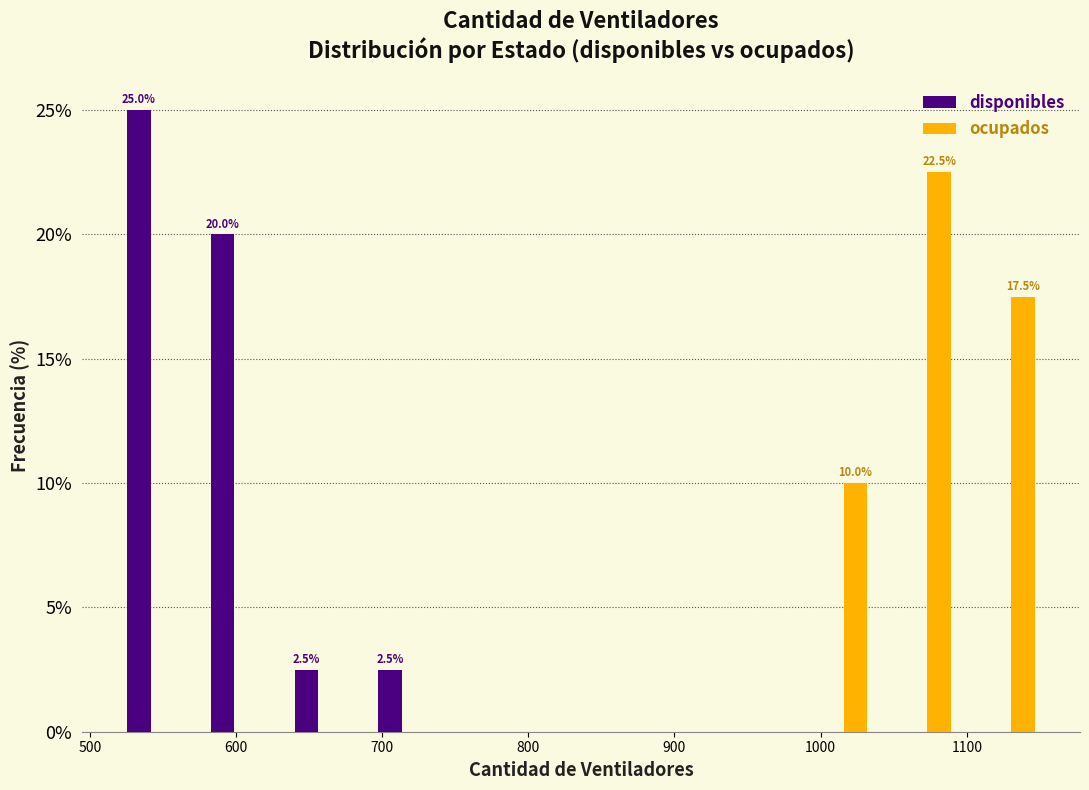

In the ocupados series, which range on the x-axis has the tallest bar?

1040 to 1090